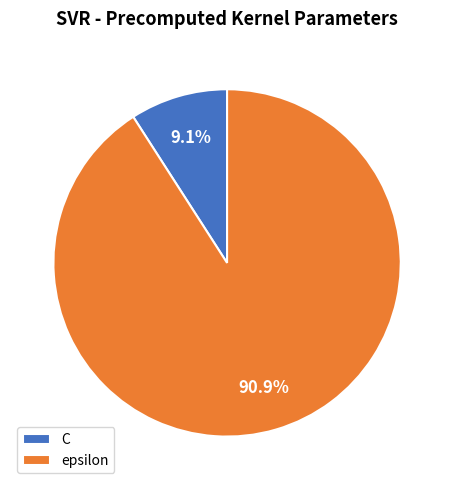

Which slice is the smallest?

C